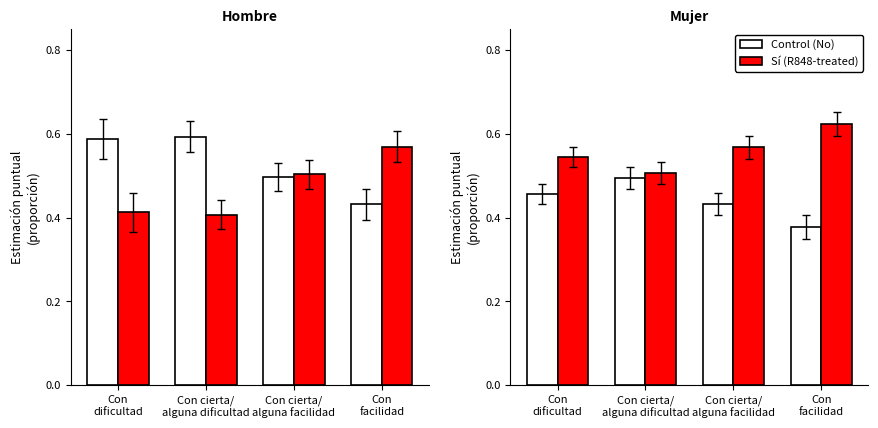

At how many categories does at least one series exceed 0?

4